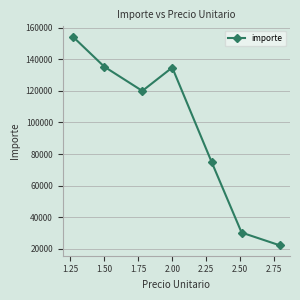

How many points are higher than both their immediate neighbors (excluding endpoints)?

1